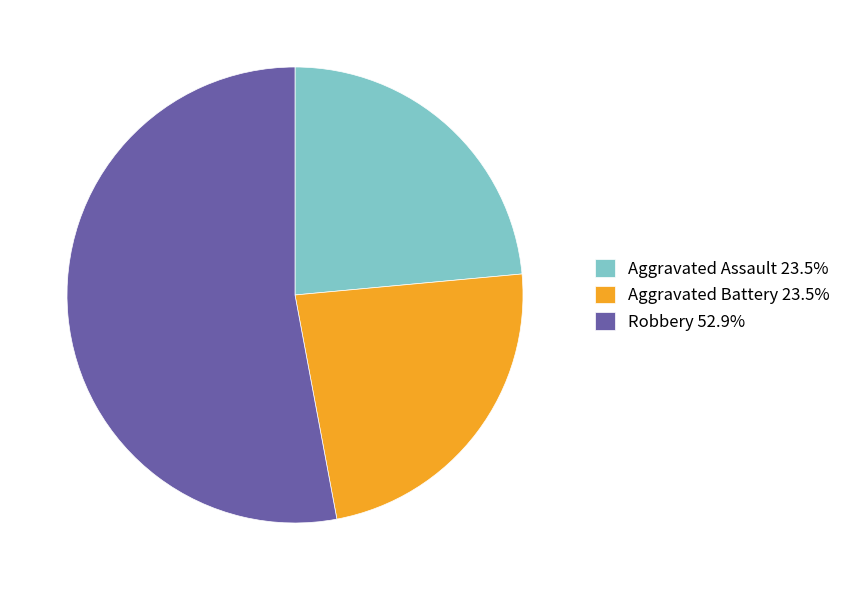

Is Aggravated Assault 23.5% the majority of the pie?

No